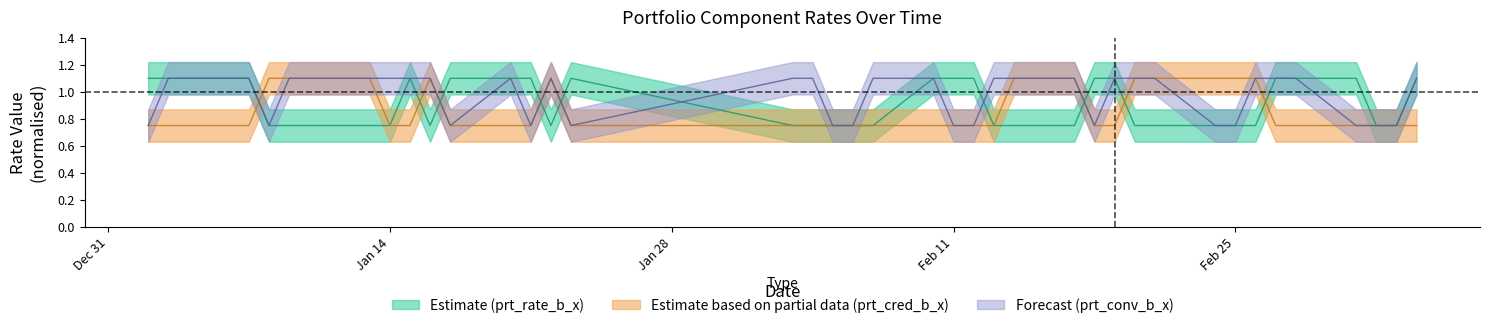

What position from the right is 2020-02-24?

9